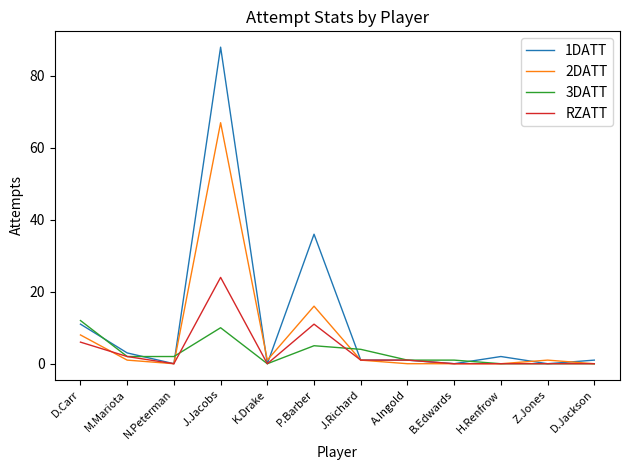

Reading left to right, what are all the values shown in this chart?

1DATT: 11	3	0	88	0	36	1	1	0	2	0	1
2DATT: 8	1	0	67	1	16	1	0	0	0	1	0
3DATT: 12	2	2	10	0	5	4	1	1	0	0	0
RZATT: 6	2	0	24	0	11	1	1	0	0	0	0